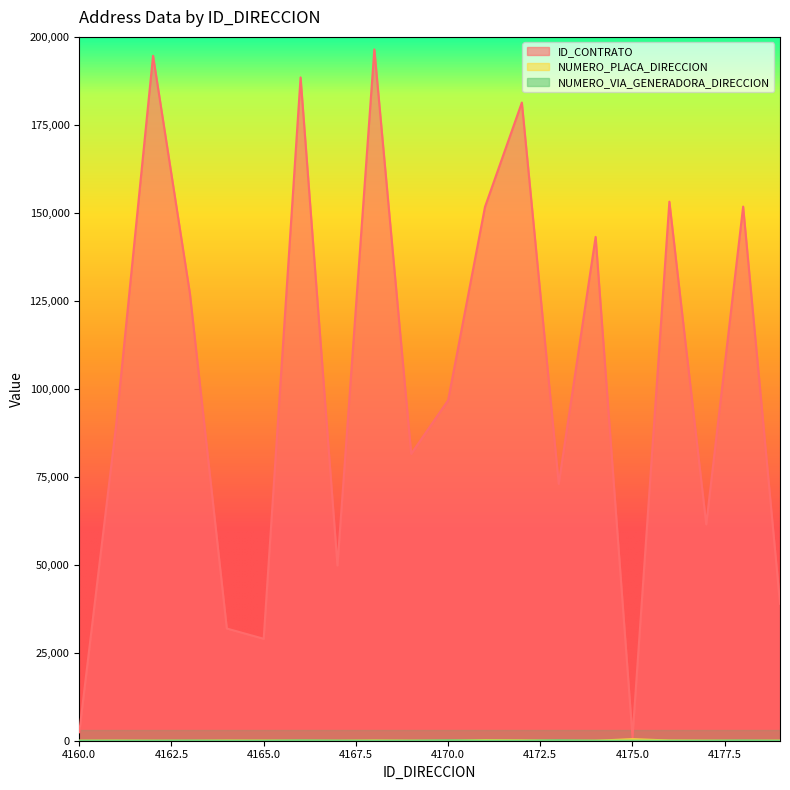

Is the value of NUMERO_PLACA_DIRECCION at 4166 greater than the value of NUMERO_VIA_GENERADORA_DIRECCION at 4162?

Yes